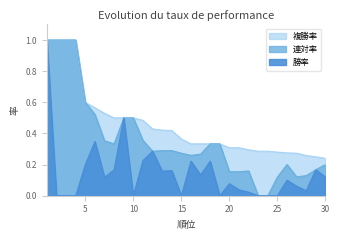

True or false: 勝率 has a value of 0.5 at 23.

False